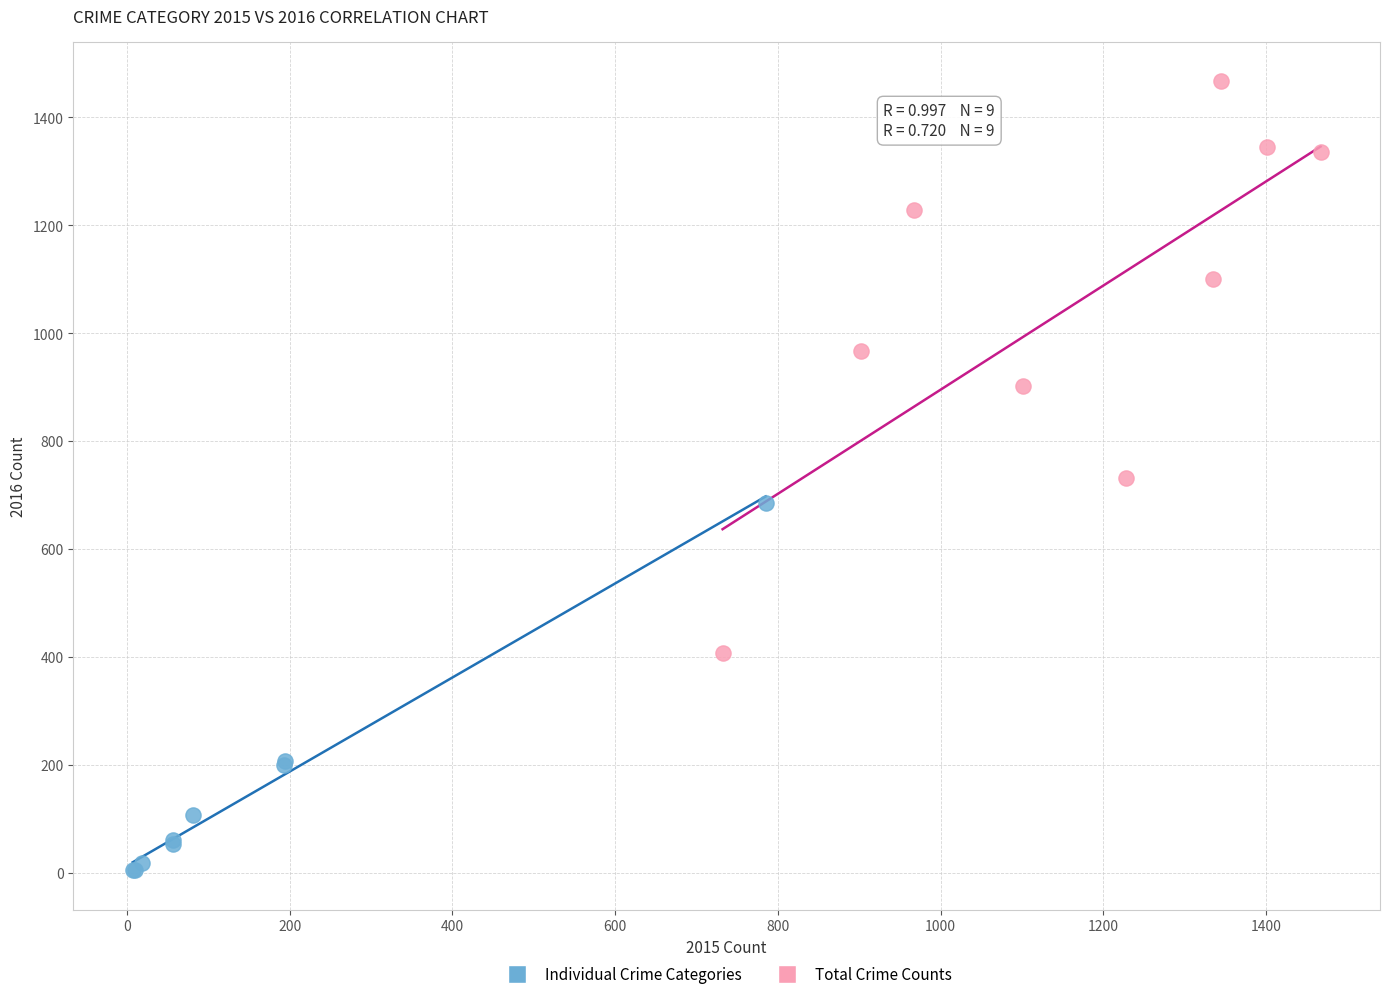

Which series contains the lowest Y value?

Individual Crime Categories